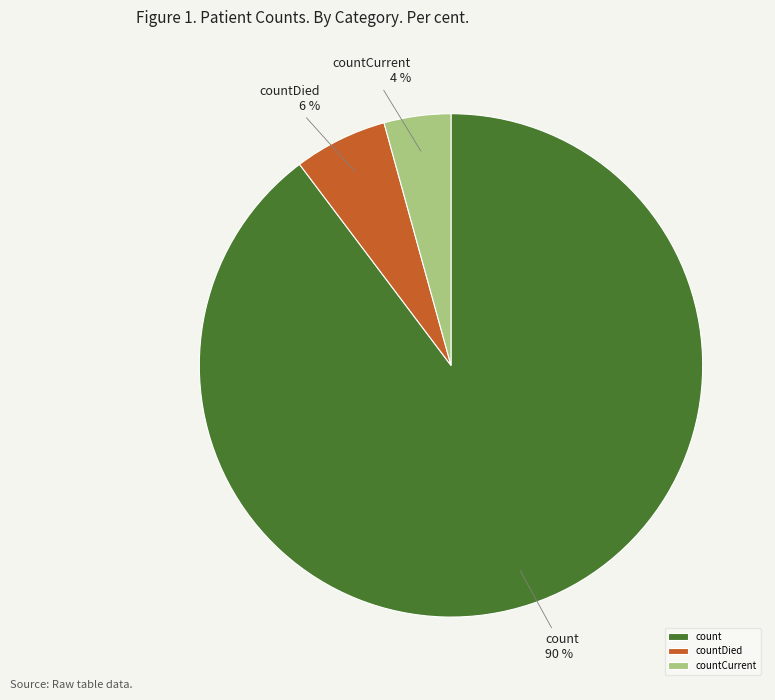

Combined, do count and countDied account for over 50%?

Yes